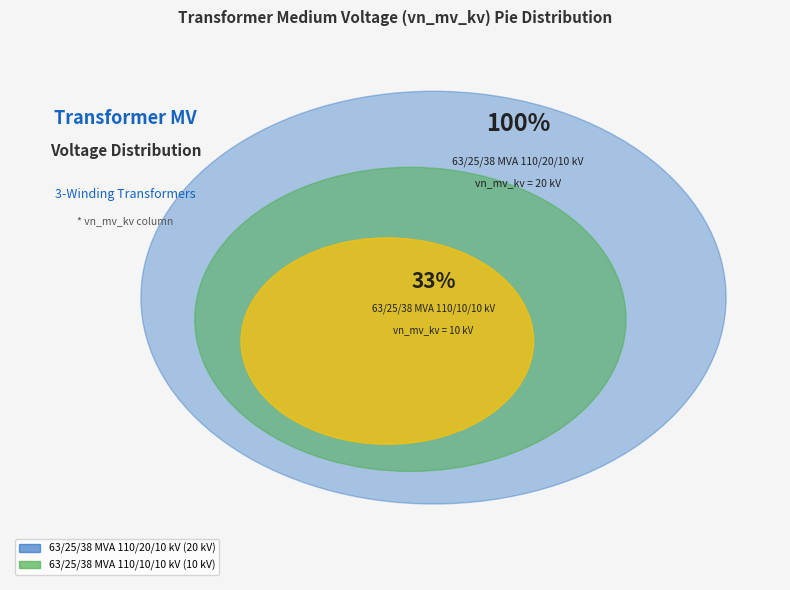

Combined, do 63/25/38 MVA 110/10/10 kV and 63/25/38 MVA 110/20/10 kV account for over 50%?

Yes